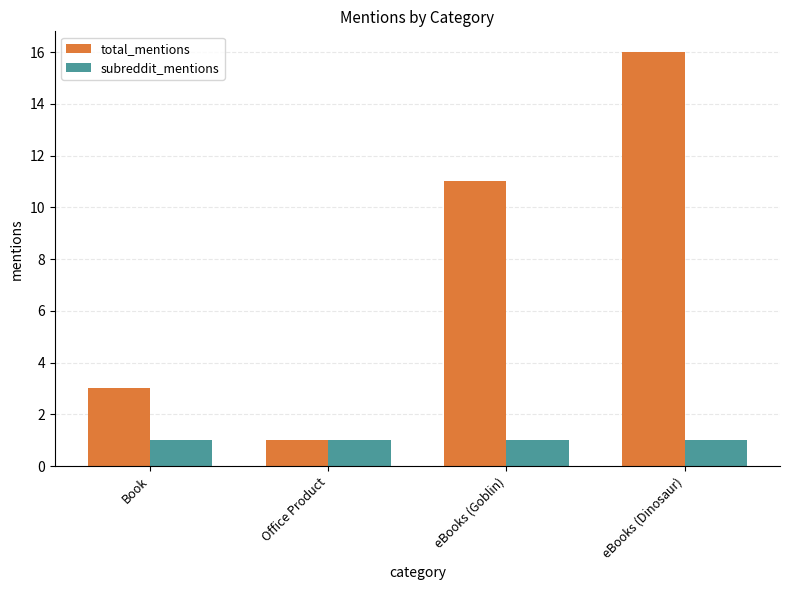

What is the difference between the highest and lowest values at eBooks (Dinosaur)?

15